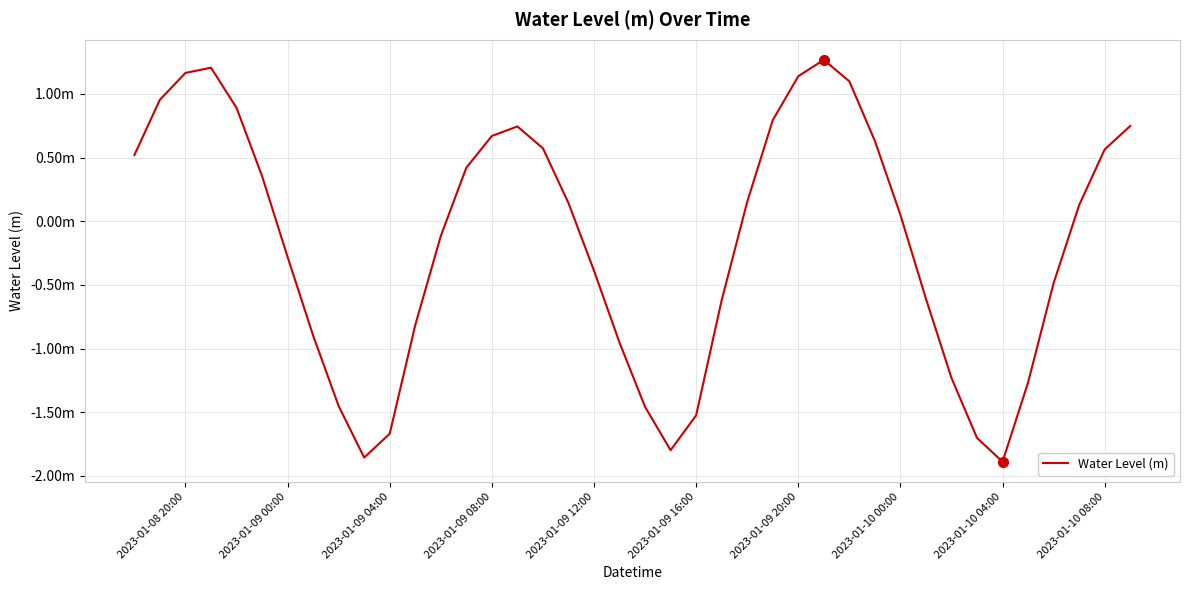

Does the chart have visible grid lines?

Yes